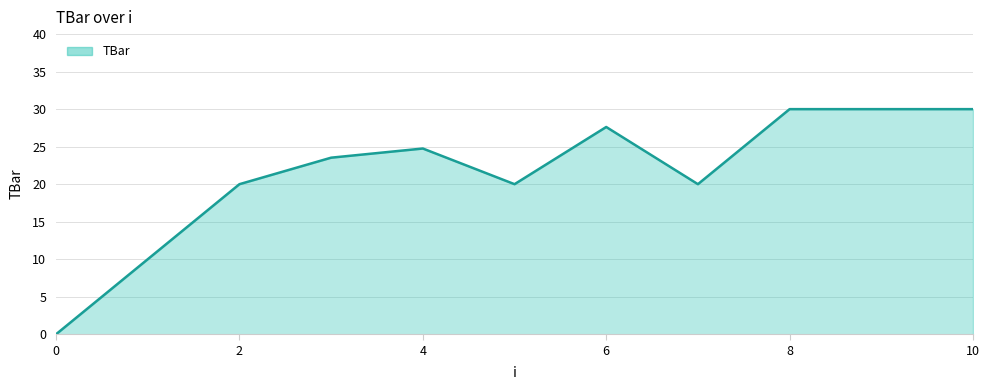

What is the difference between the maximum and minimum values?

30.0